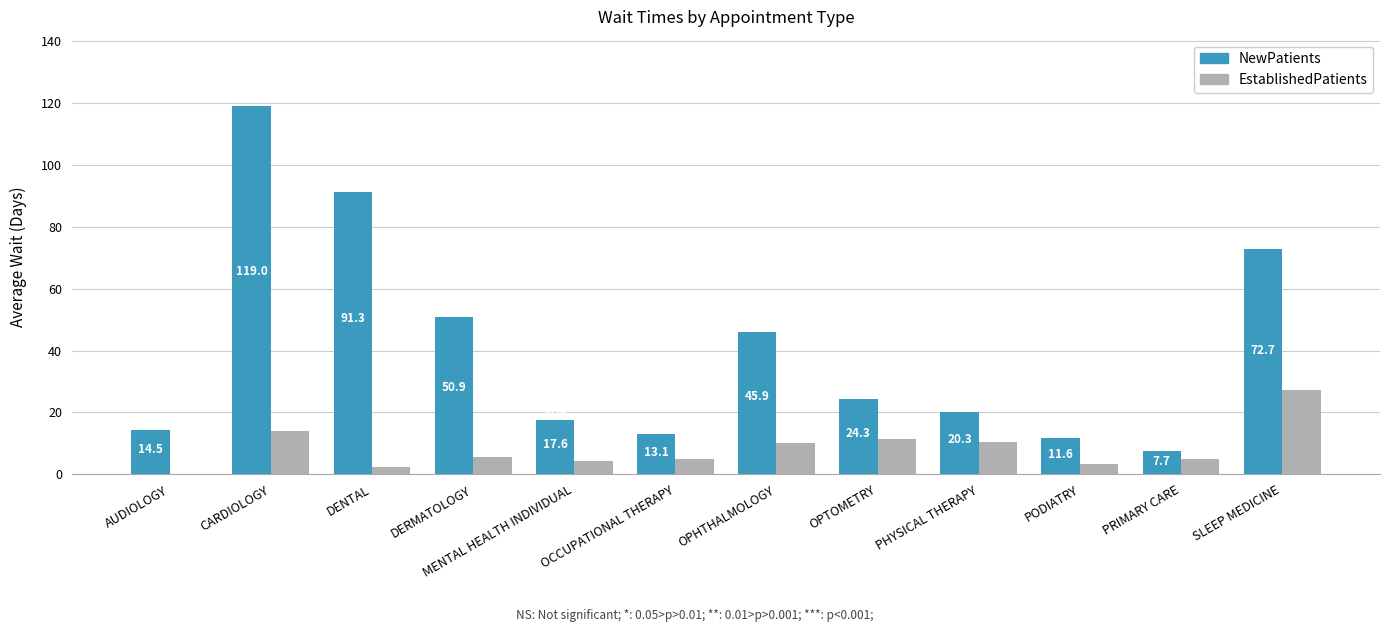

The NewPatients series shows 25.4 at OPHTHALMOLOGY. True or false?

False